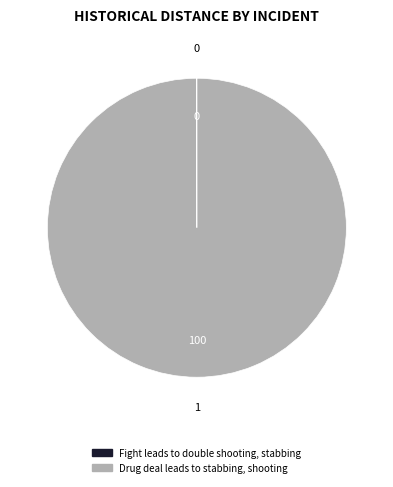

Is there a majority slice in this chart?

Yes